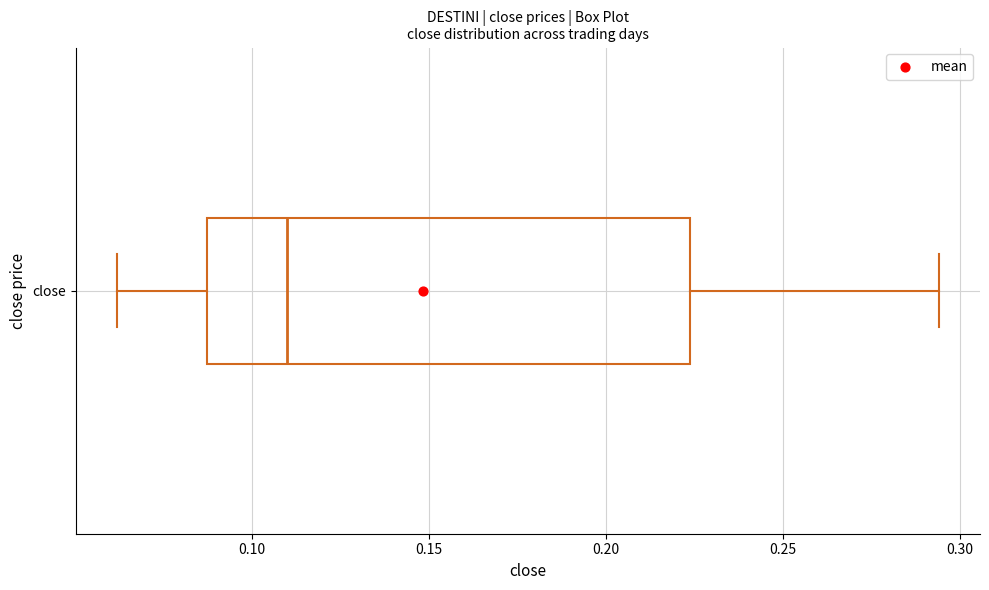

Where is the right edge of the box for close on the x-axis? The values are not printed on the chart, so give them approximately, as read against the axis.

0.225